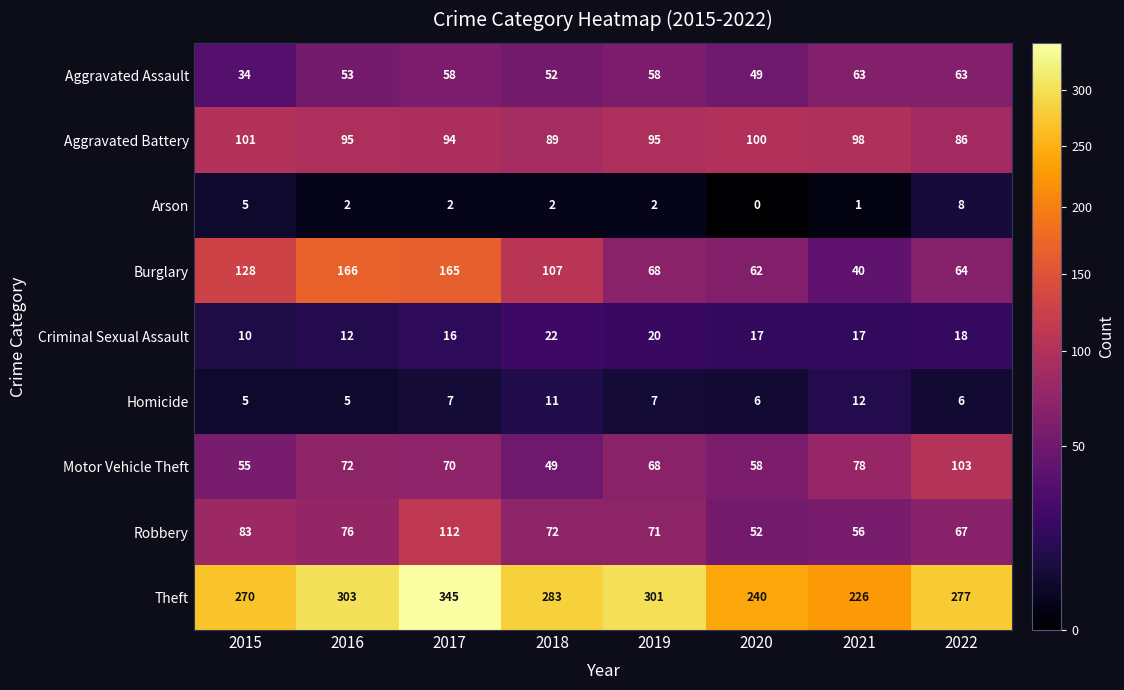

At 2018, list the series in order from smallest to largest.

Arson, Homicide, Criminal Sexual Assault, Motor Vehicle Theft, Aggravated Assault, Robbery, Aggravated Battery, Burglary, Theft